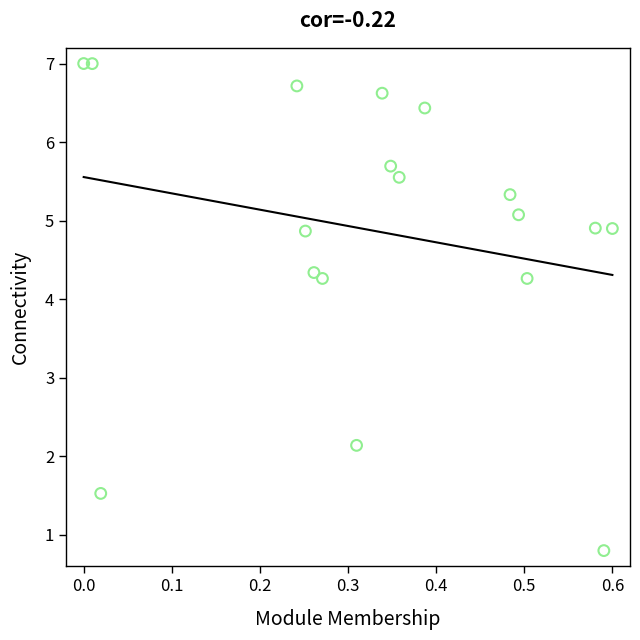

What is the range of Y values (max minus min)?

6.2